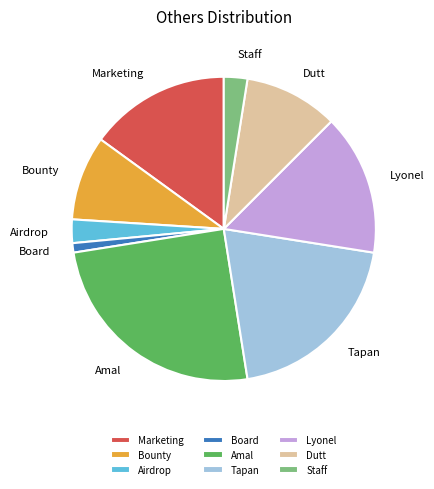

Combined, do Staff and Tapan account for over 50%?

No